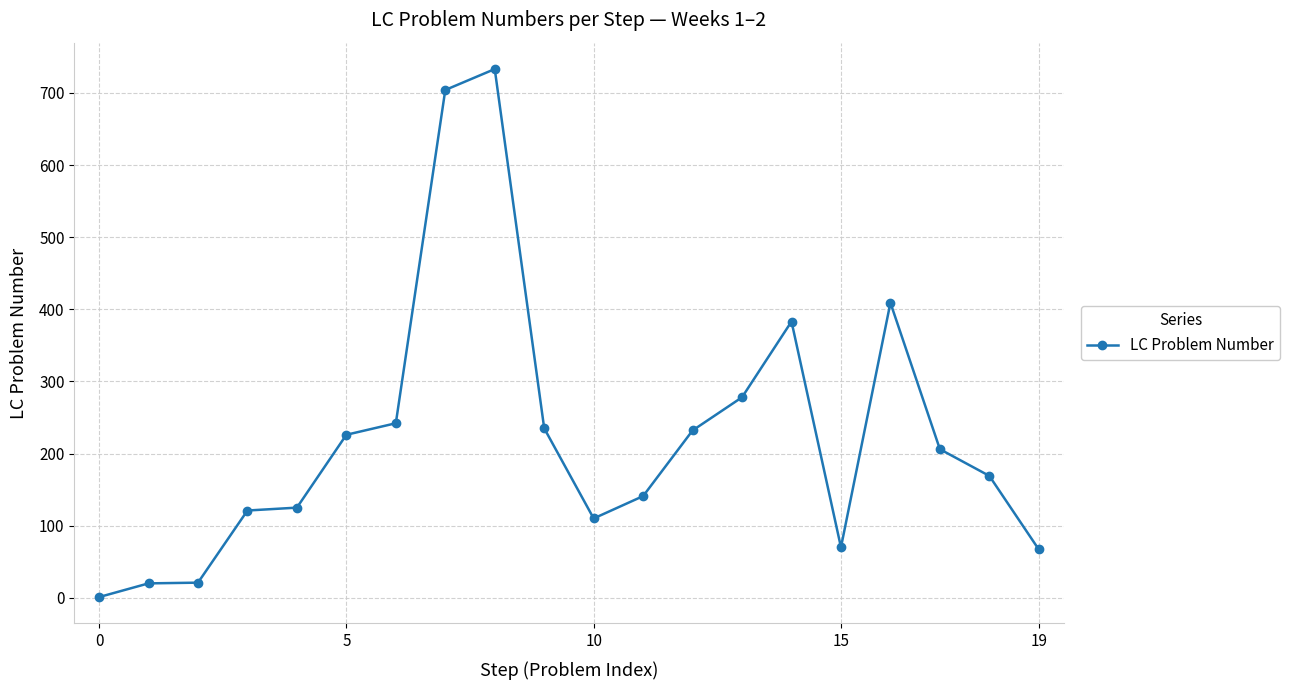

What is the greatest value displayed?

733